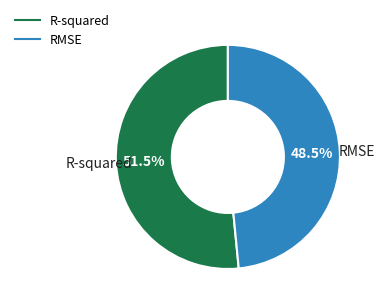

The RMSE slice represents 41% of the pie. True or false?

False